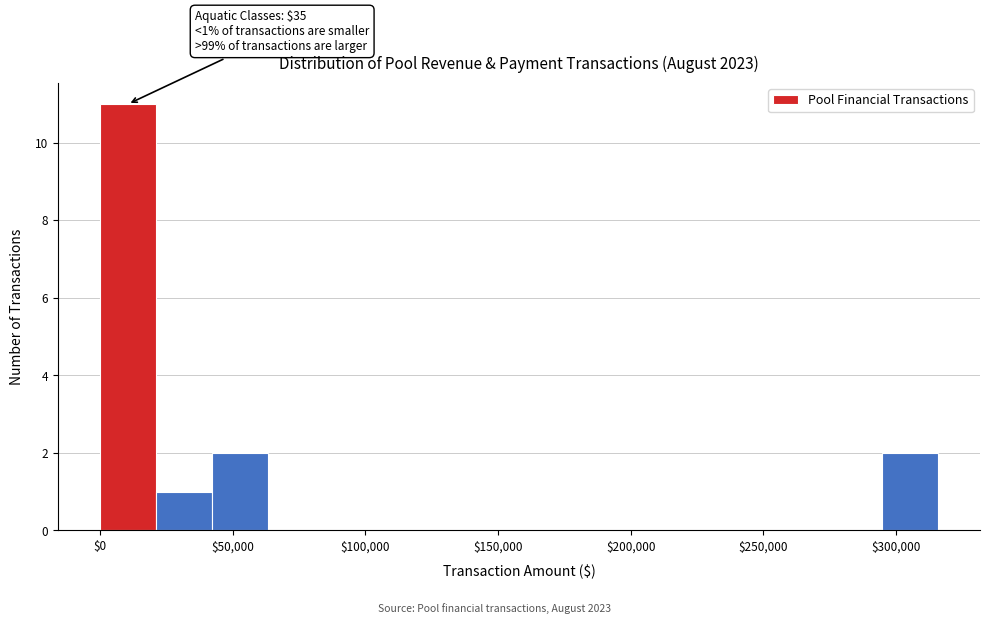

Which range on the x-axis has the tallest bar?

0 to 20000